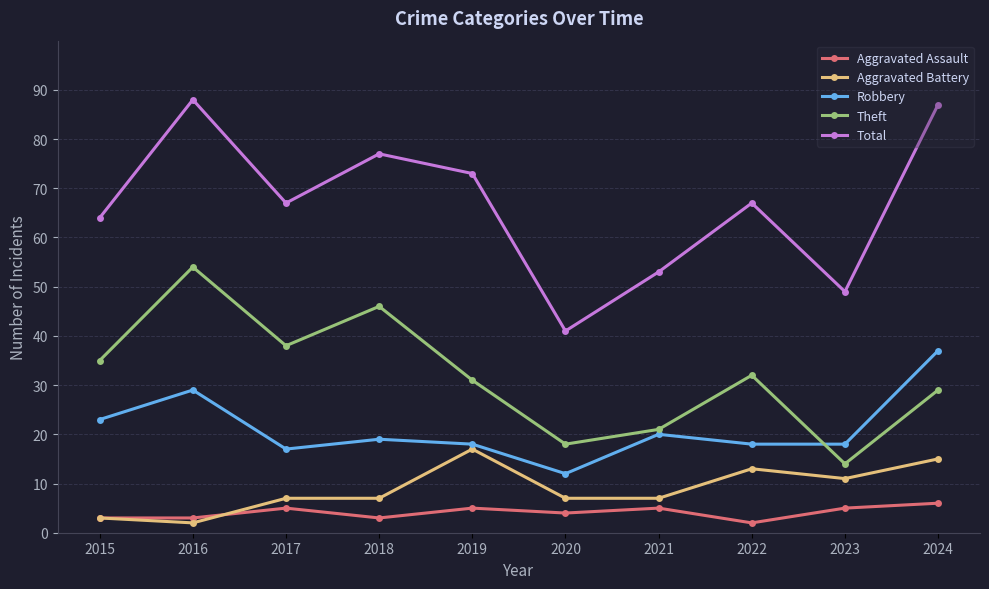

What is the approximate value of Aggravated Battery at 2022, to the nearest 10?

10